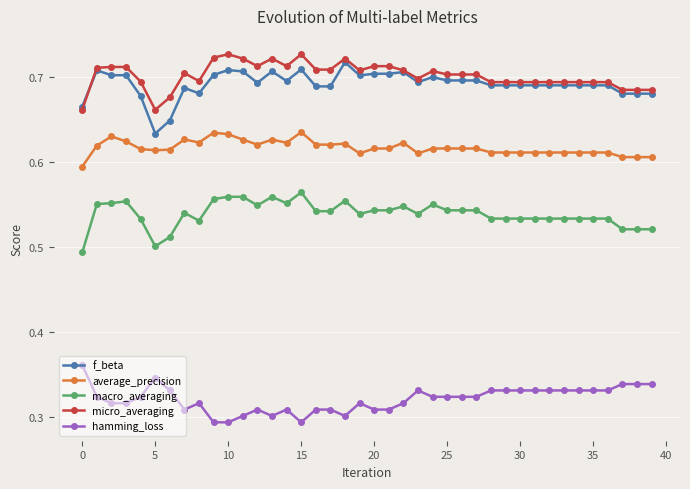

True or false: macro_averaging and average_precision cross at least once.

False